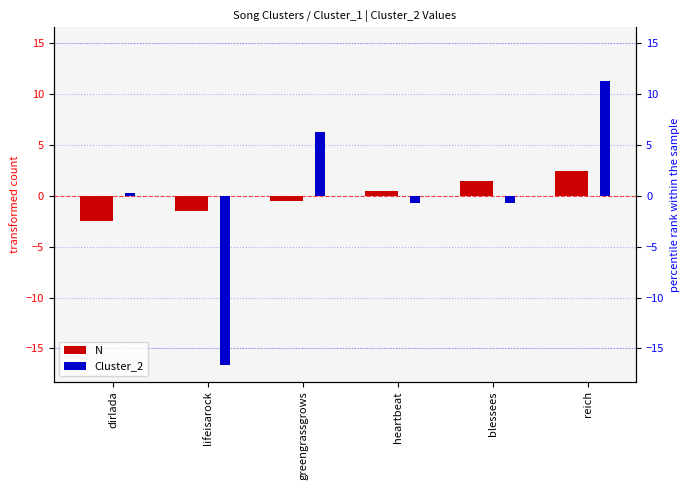

How many values in Cluster_2 are above zero?

3